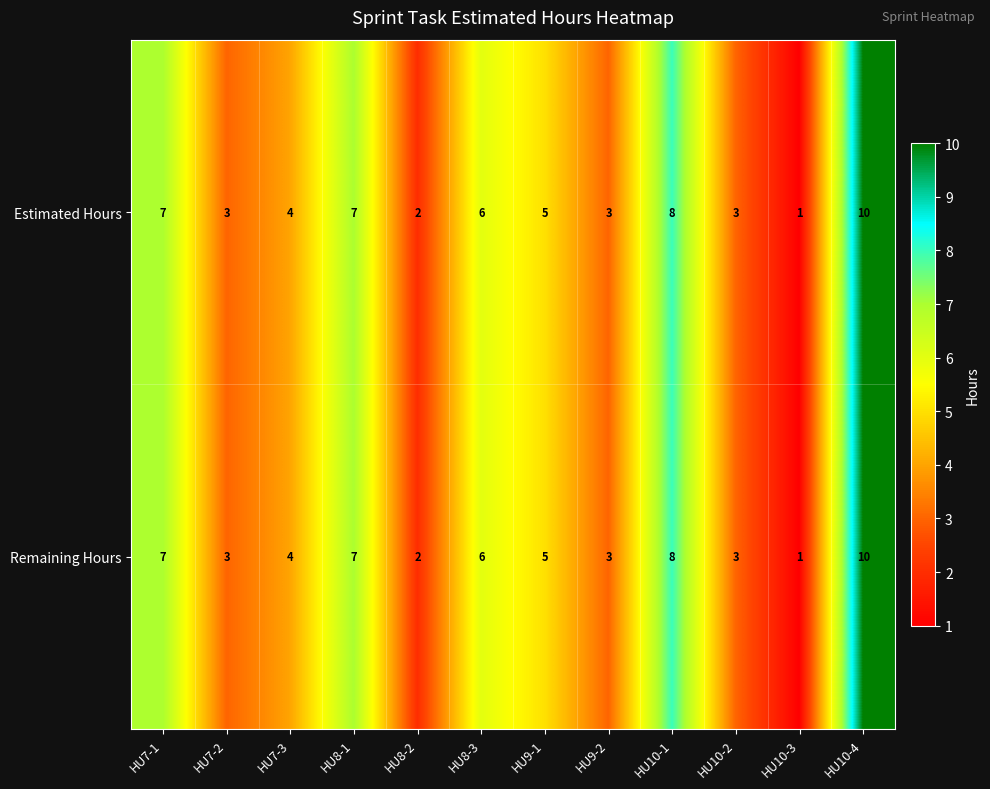

What is the total value across all series at HU9-2?

6